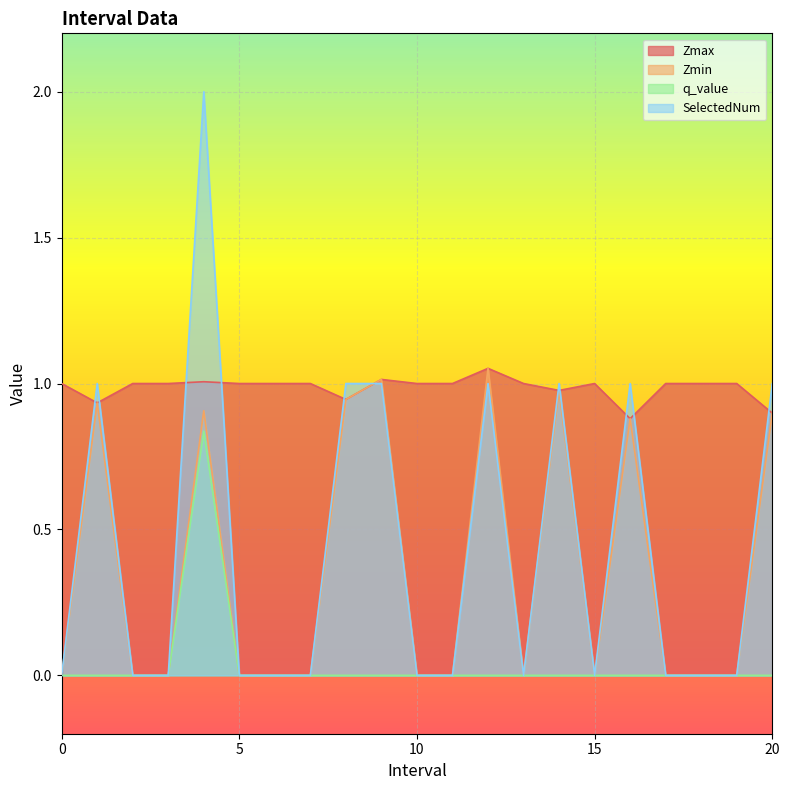

Reading left to right, list all the values displayed in this chart.

Zmax: 0=1.0	1.0=0.9	2=1.0	3=1.0	4.0=1.0	5=1.0	6=1.0	7=1.0	8.0=0.9	9.0=1.0	10=1.0	11=1.0	12.0=1.1	13=1.0	14.0=1.0	15=1.0	16.0=0.9	17=1.0	18=1.0	19=1.0	20.0=0.9
Zmin: 0=0.0	1.0=0.9	2=0.0	3=0.0	4.0=0.9	5=0.0	6=0.0	7=0.0	8.0=0.9	9.0=1.0	10=0.0	11=0.0	12.0=1.1	13=0.0	14.0=1.0	15=0.0	16.0=0.9	17=0.0	18=0.0	19=0.0	20.0=0.9
q_value: 0=0.0	1.0=-0.0	2=0.0	3=0.0	4.0=0.8	5=0.0	6=0.0	7=0.0	8.0=-0.0	9.0=-0.0	10=0.0	11=0.0	12.0=-0.0	13=0.0	14.0=-0.0	15=0.0	16.0=-0.0	17=0.0	18=0.0	19=0.0	20.0=-0.0
SelectedNum: 0=0.0	1.0=1.0	2=0.0	3=0.0	4.0=2.0	5=0.0	6=0.0	7=0.0	8.0=1.0	9.0=1.0	10=0.0	11=0.0	12.0=1.0	13=0.0	14.0=1.0	15=0.0	16.0=1.0	17=0.0	18=0.0	19=0.0	20.0=1.0